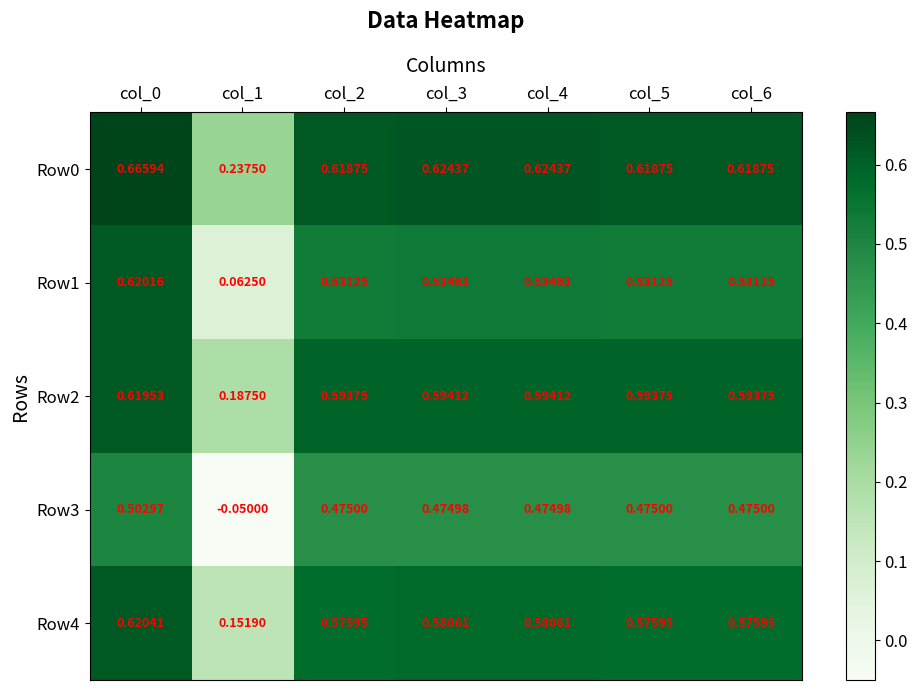

Is the value of Row0 at col_2 greater than the value of Row3 at col_3?

Yes